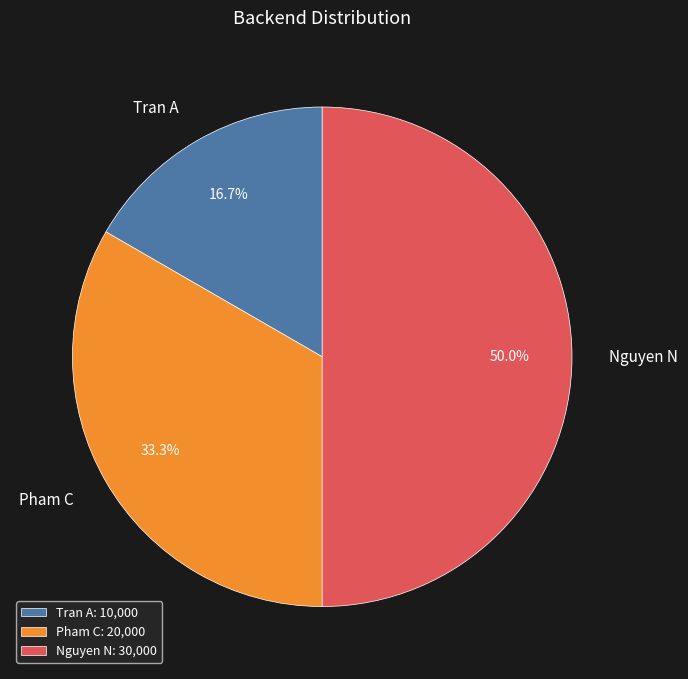

Which slice is the smallest?

Tran A